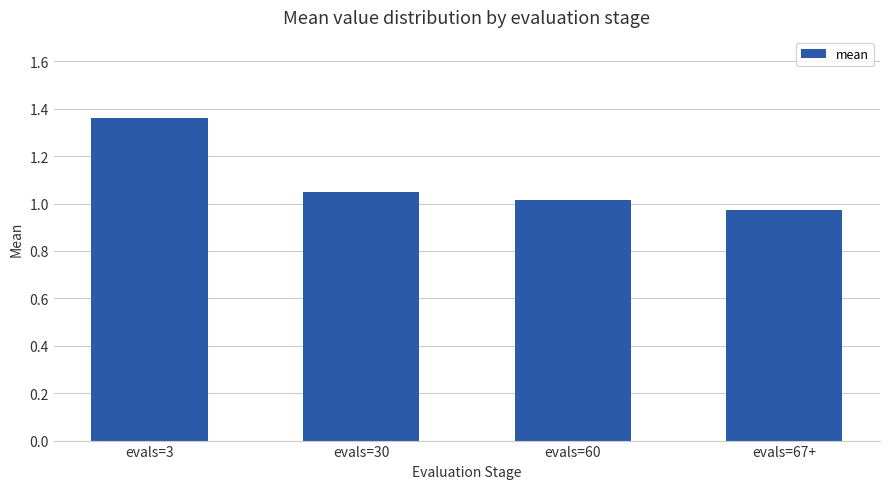

Rank the categories by value from highest to lowest.

evals=3, evals=30, evals=60, evals=67+